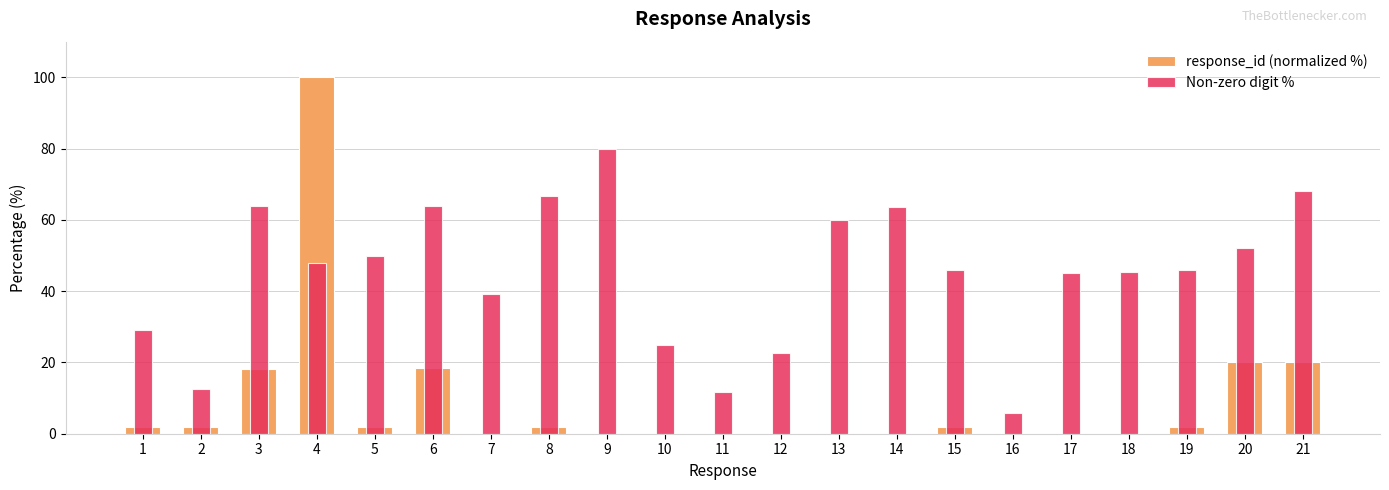

Read the Non-zero digit % value at 5.

50.0